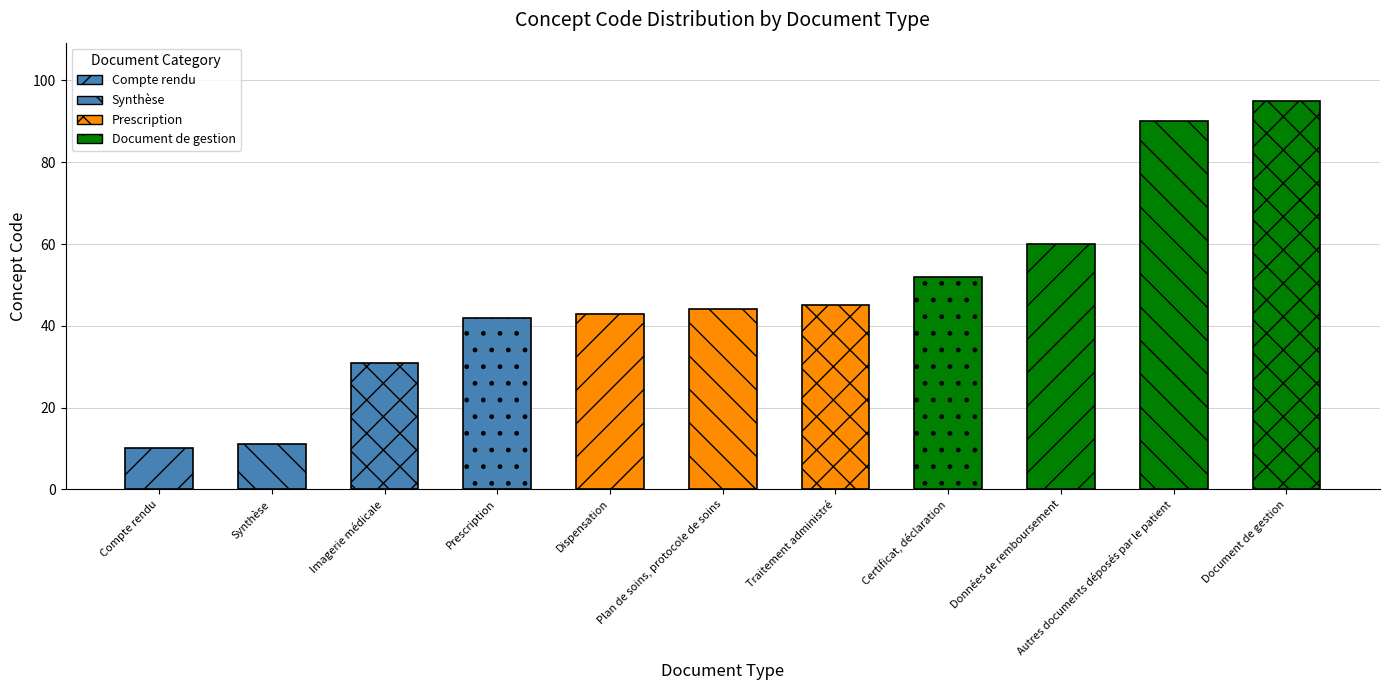

What is the change in value from Imagerie médicale to Certificat, déclaration?

+21